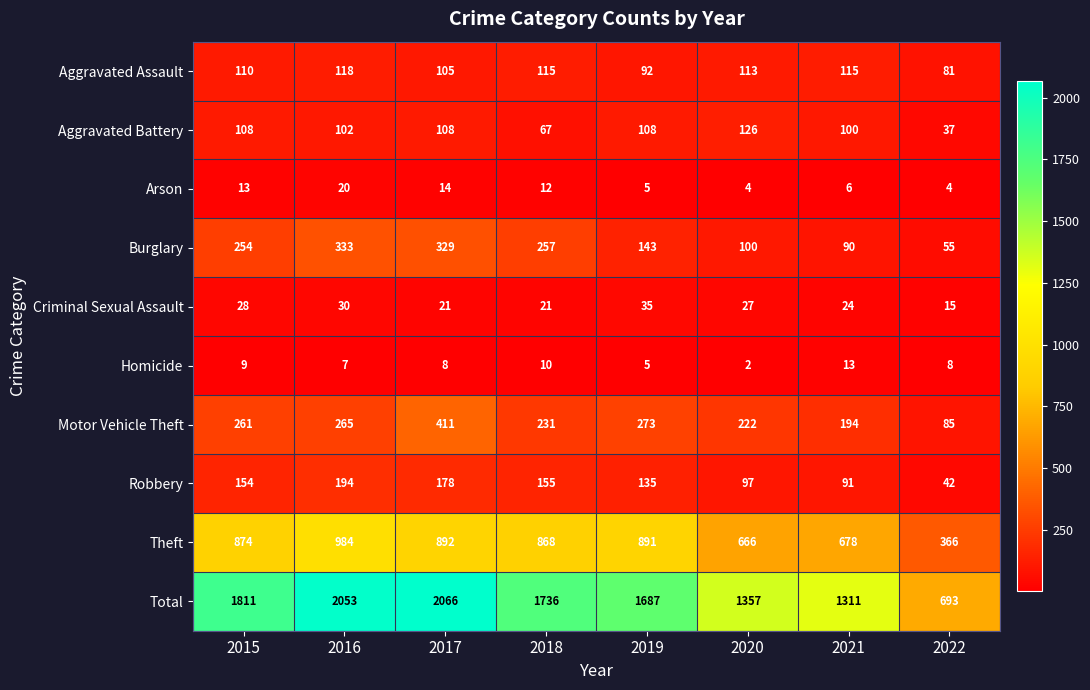

Between 2017 and 2021, which series saw the biggest shift?

Total